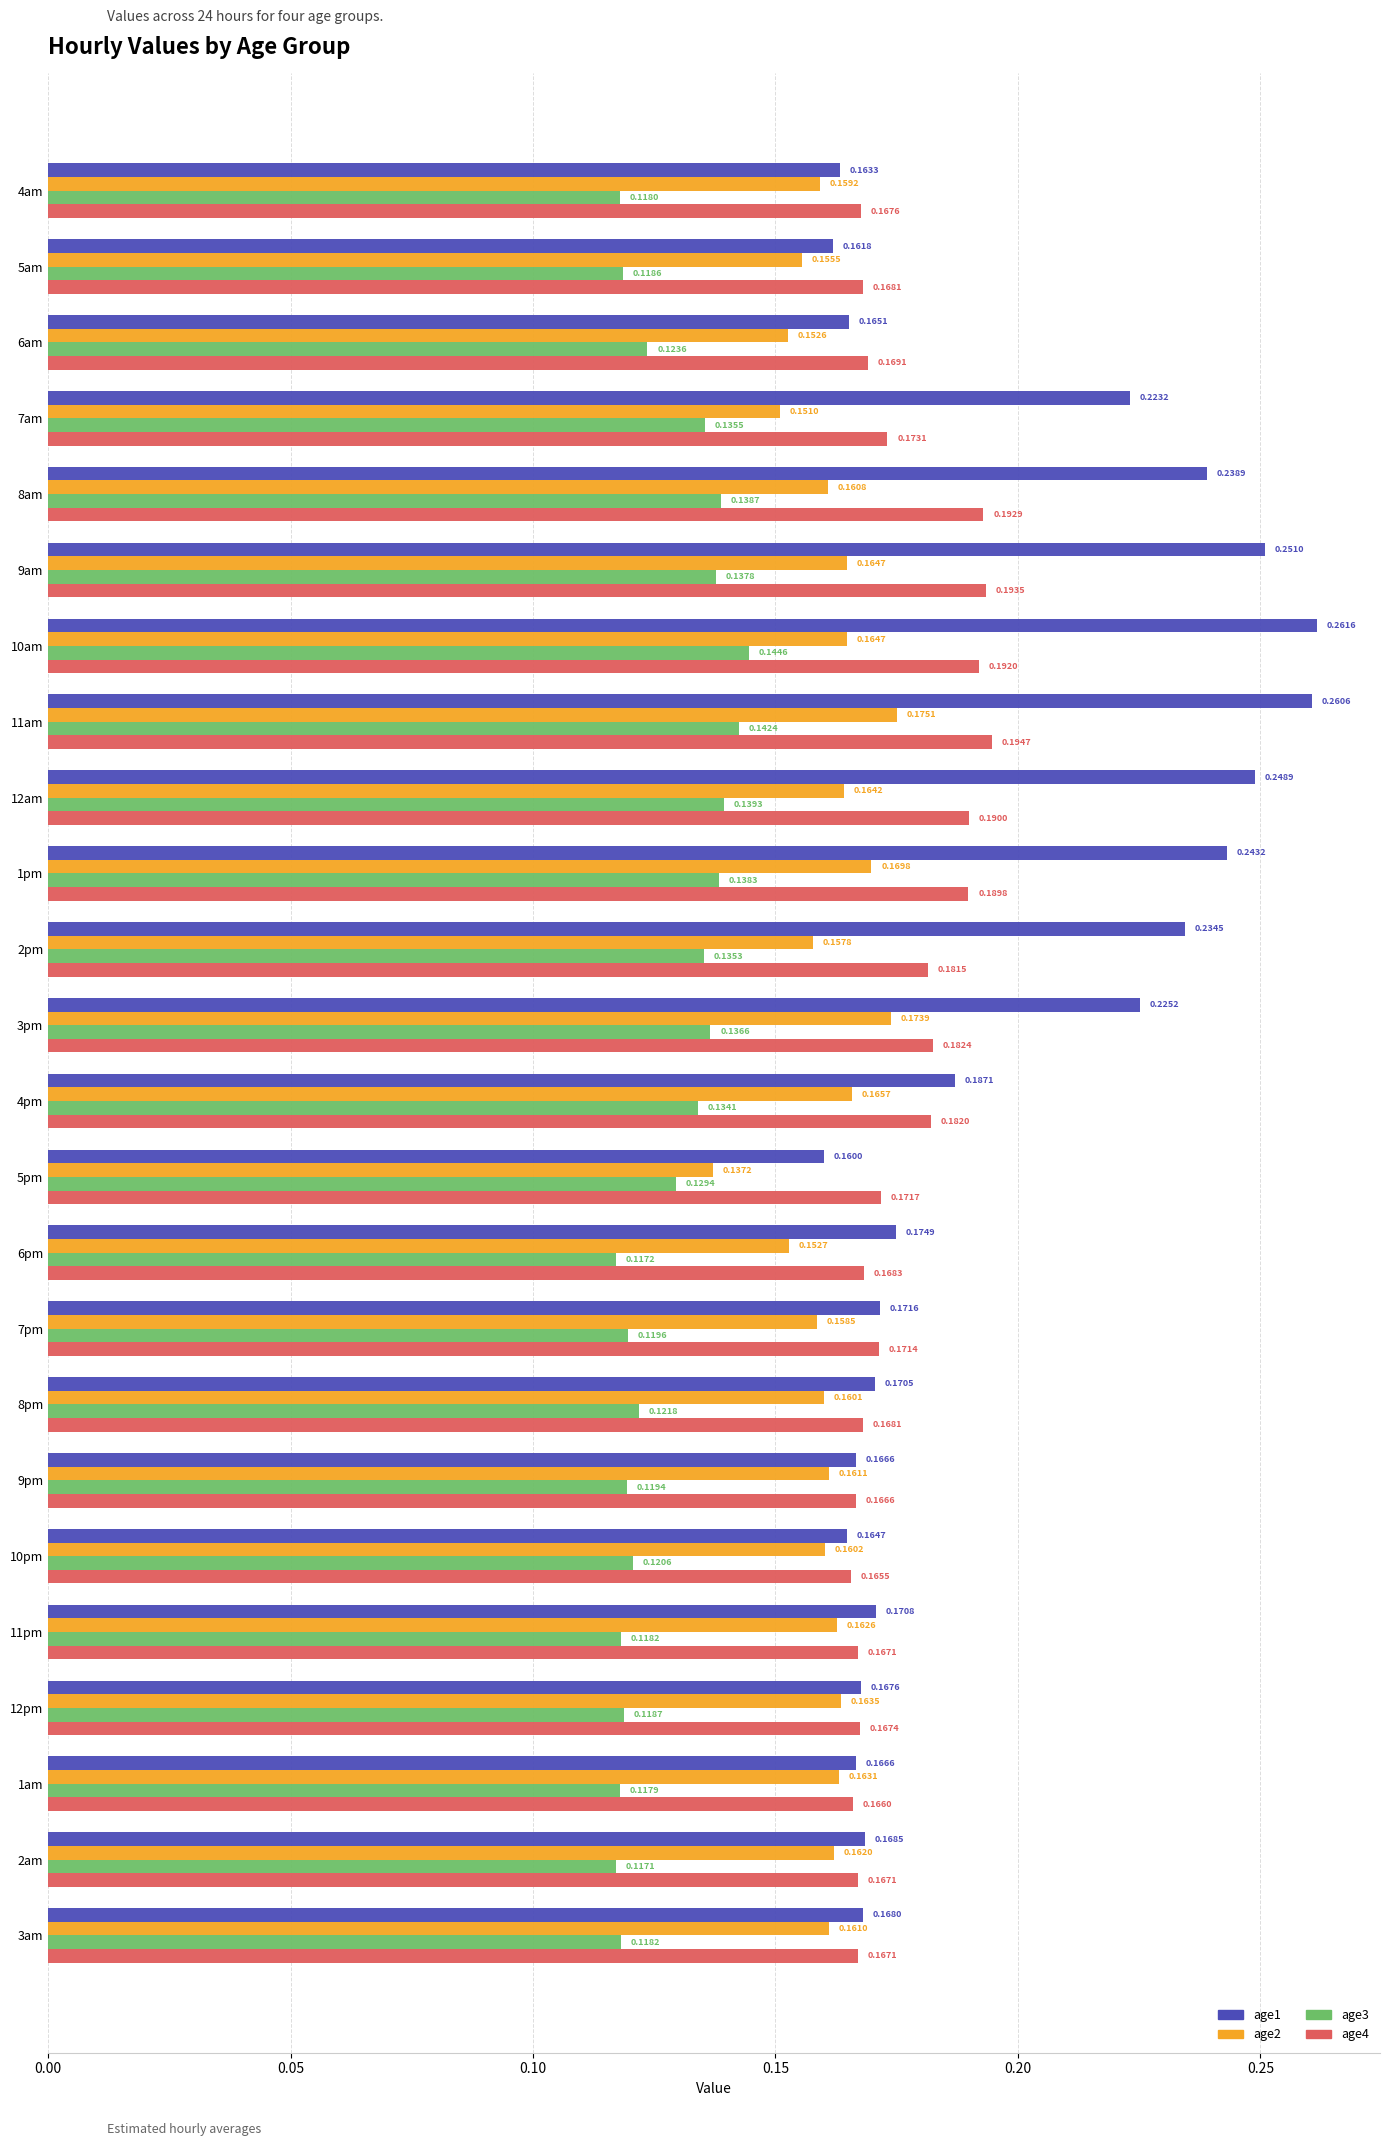

Which series changed the most between 5am and 8pm?

age1